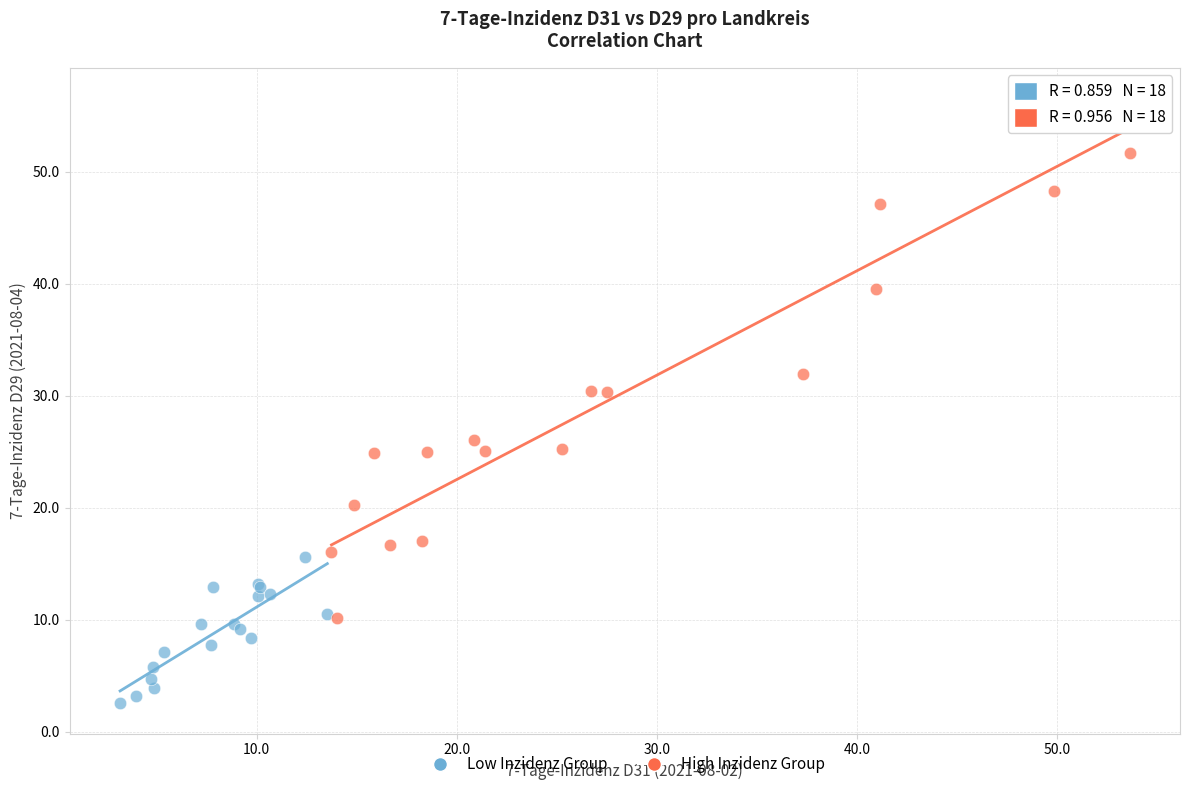

Which series has the widest spread of Y values?

High Inzidenz Group